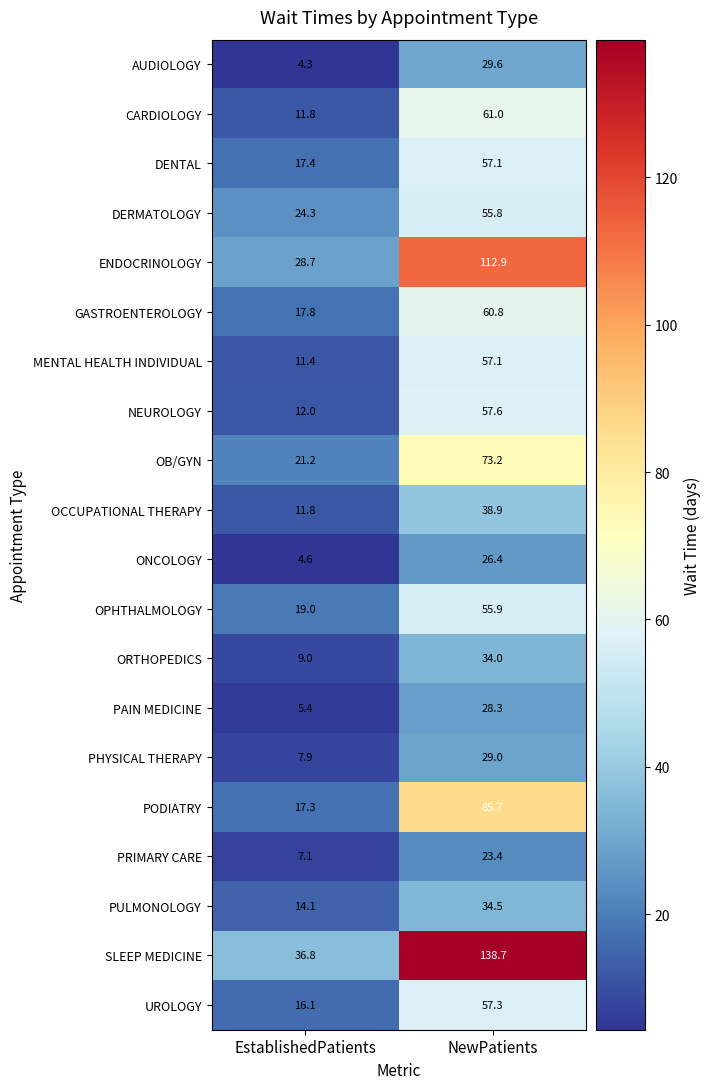

True or false: MENTAL HEALTH INDIVIDUAL has a value of 5.1 at EstablishedPatients.

False